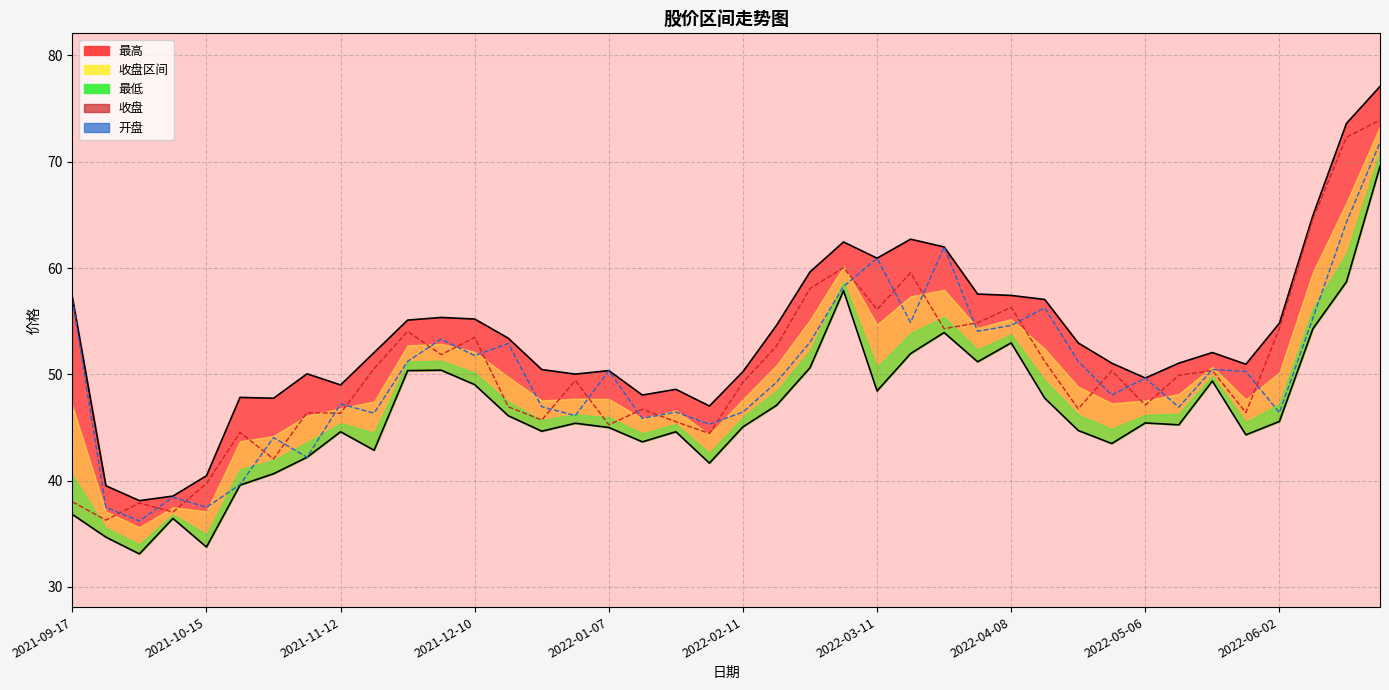

What is the minimum value shown in the chart?

33.1